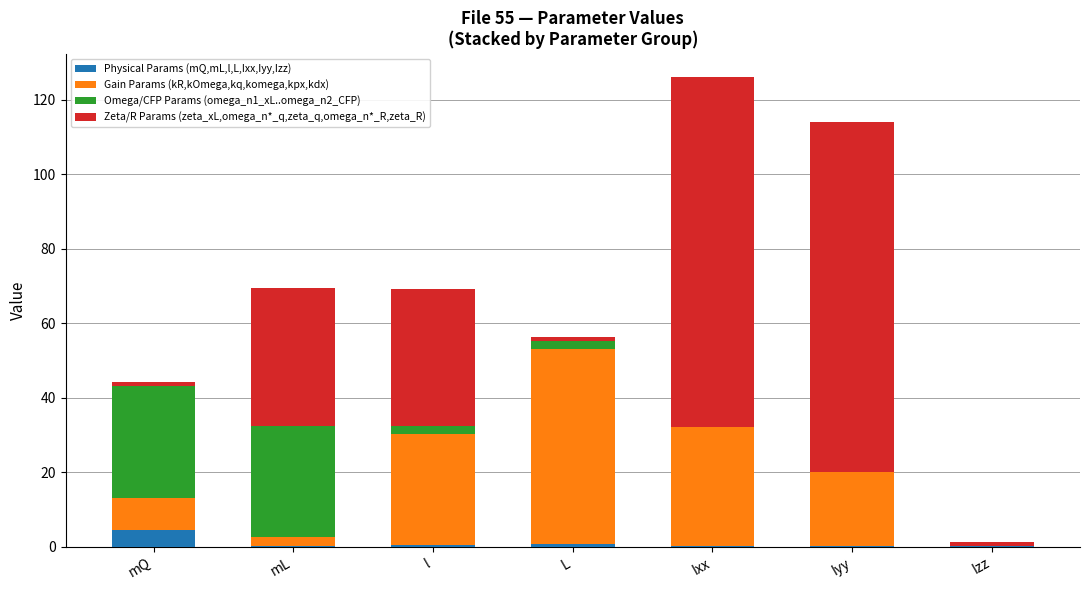

How many distinct data groups are displayed?

4